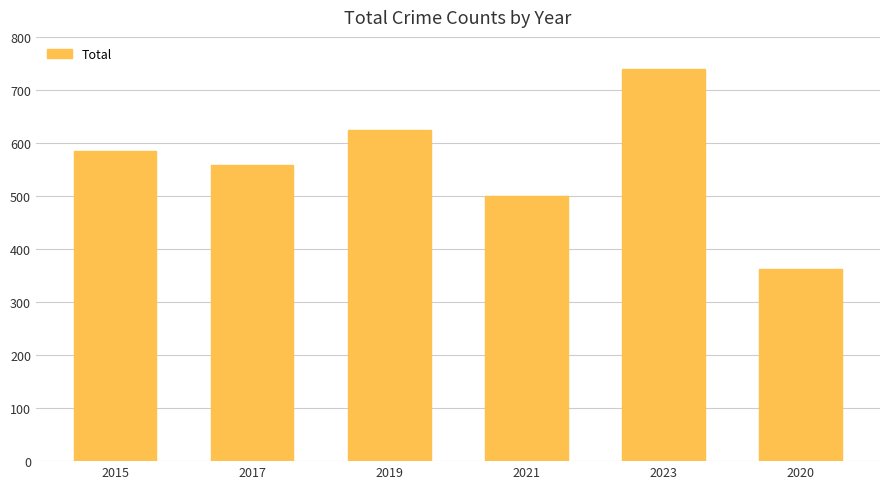

What is the maximum value shown in the chart?

739